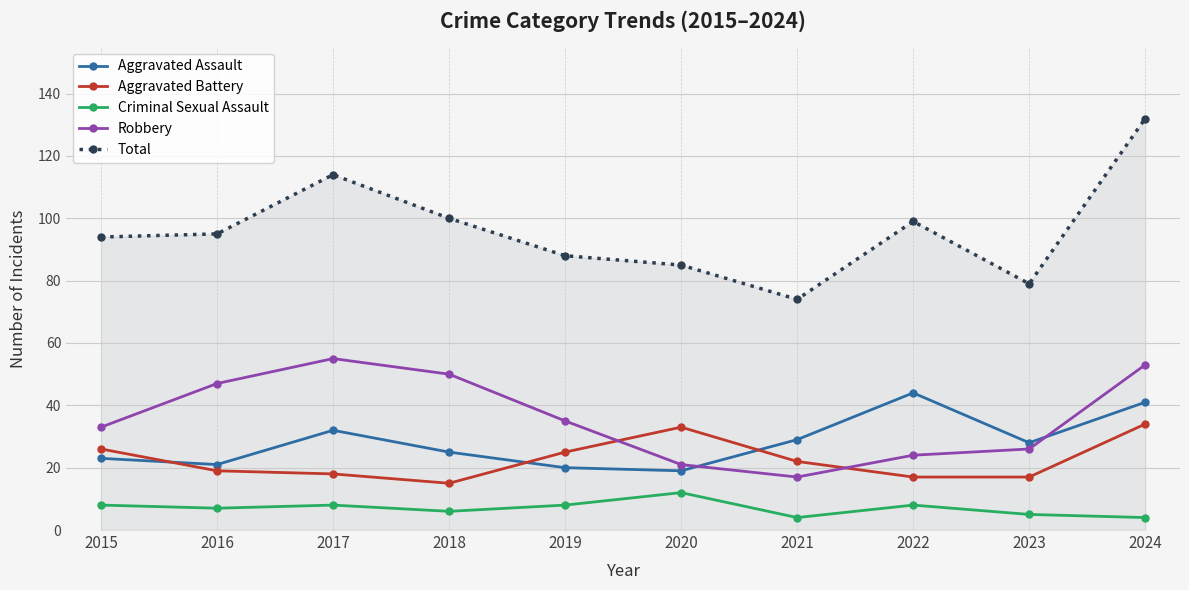

What are all the series names shown in the legend?

Aggravated Assault, Aggravated Battery, Criminal Sexual Assault, Robbery, Total